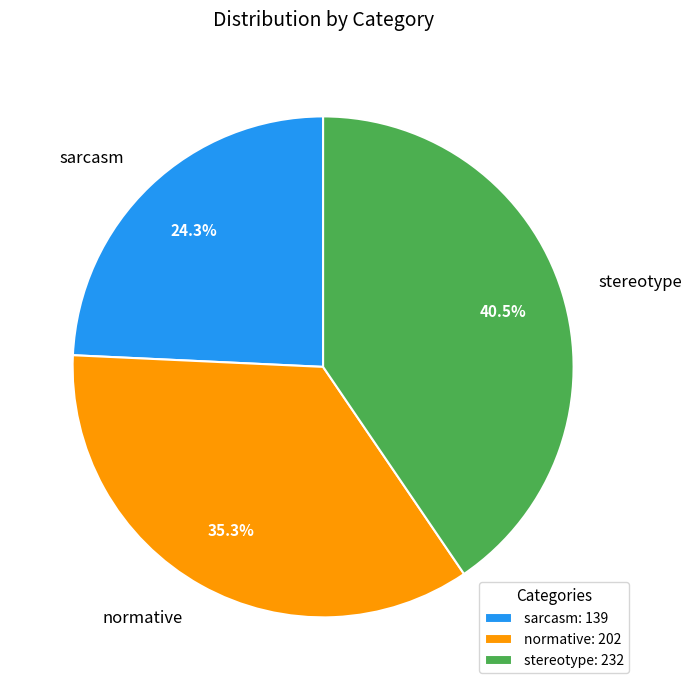

Count the number of slices in the pie.

3